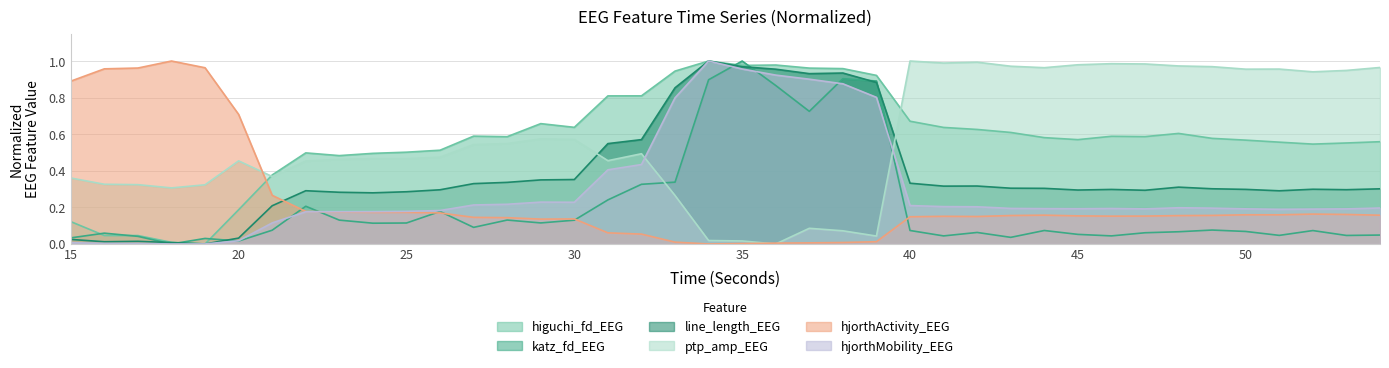

True or false: hjorthActivity_EEG has a value of 0.1 at 47.

False